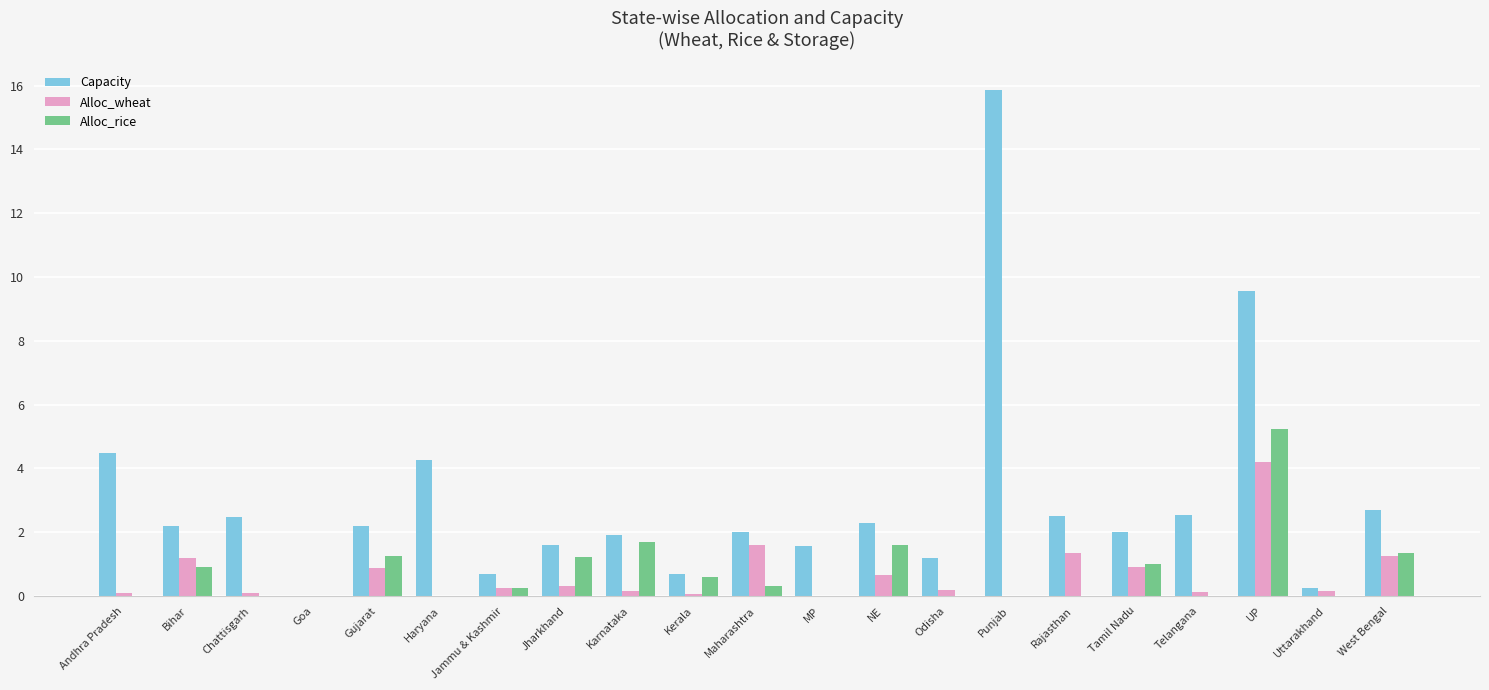

Which category has the highest value in the Alloc_wheat series?

UP